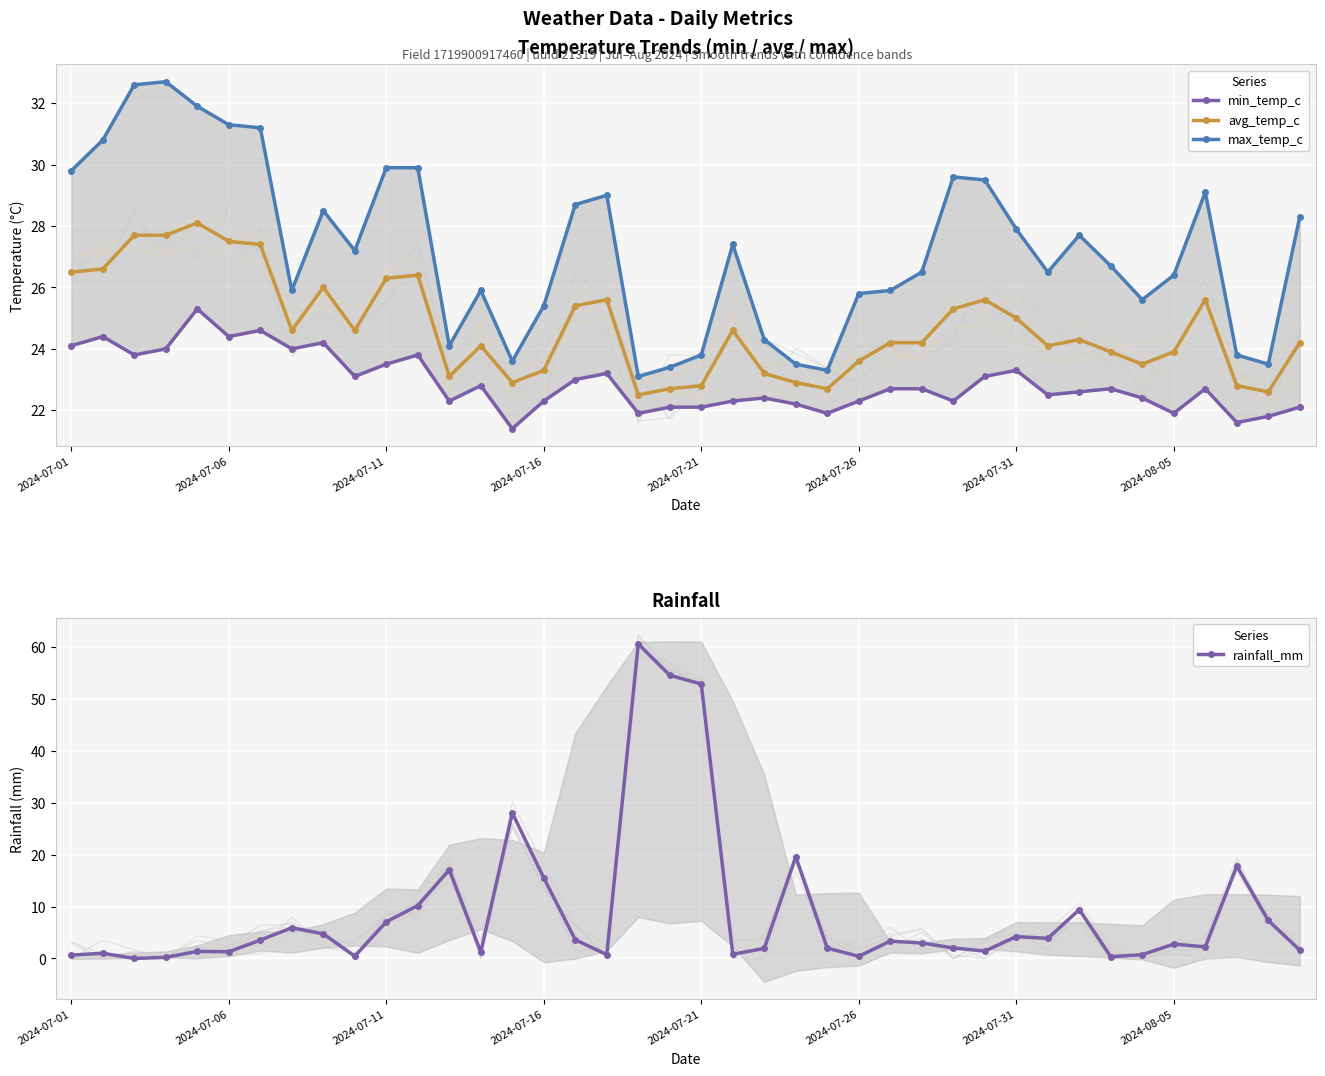

The value of max_temp_c at 18 is 23.1. True or false?

True